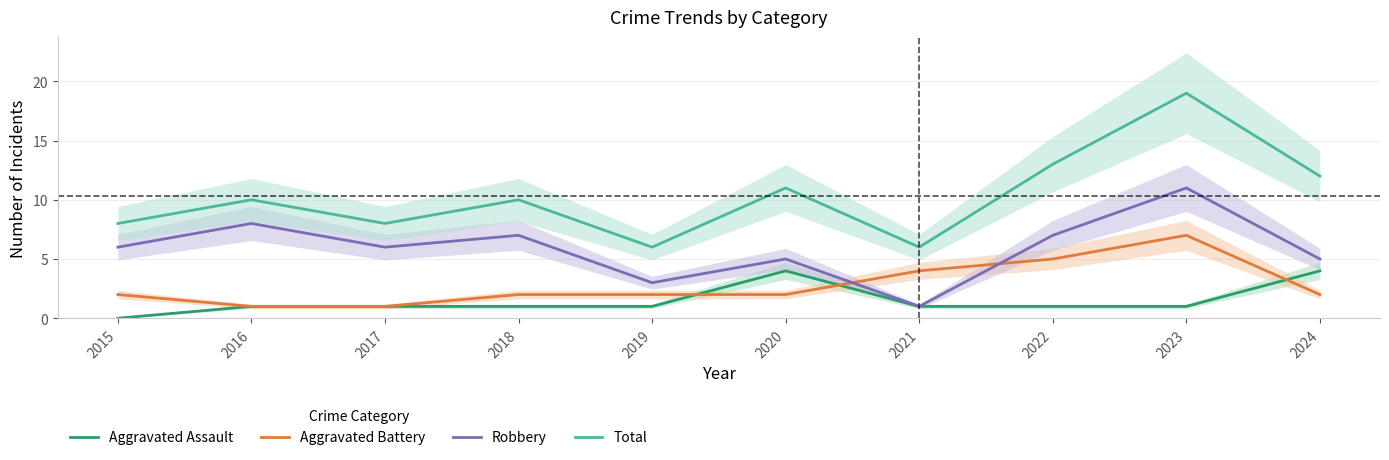

How many distinct data groups are displayed?

4